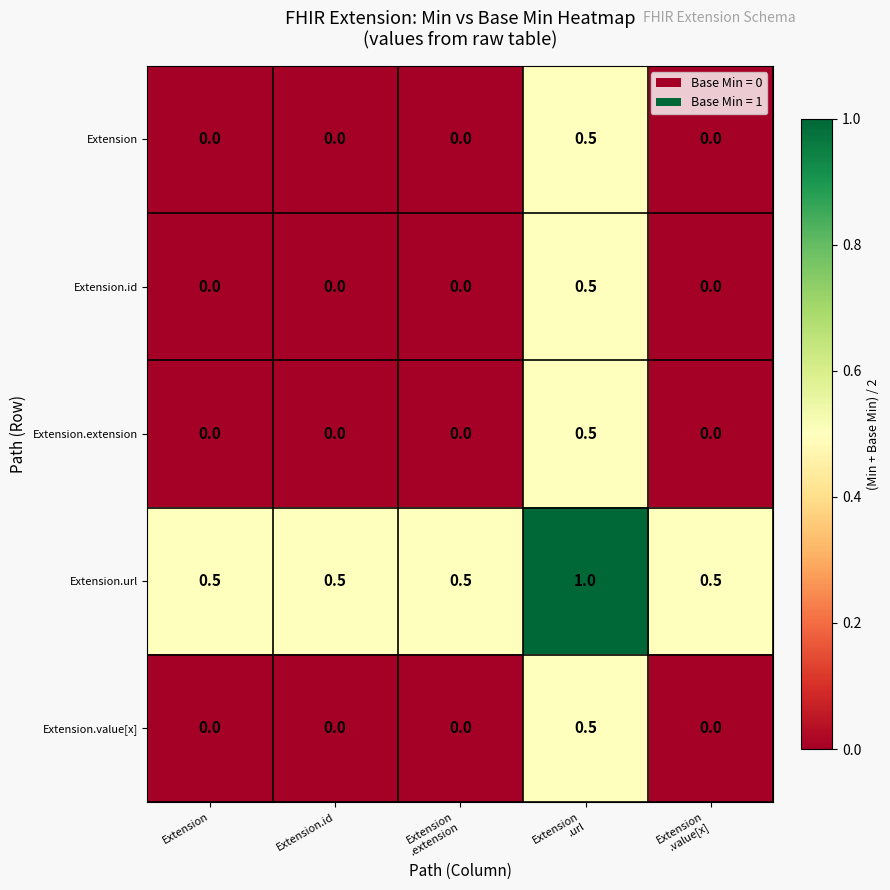

At how many categories does at least one series exceed 0?

5